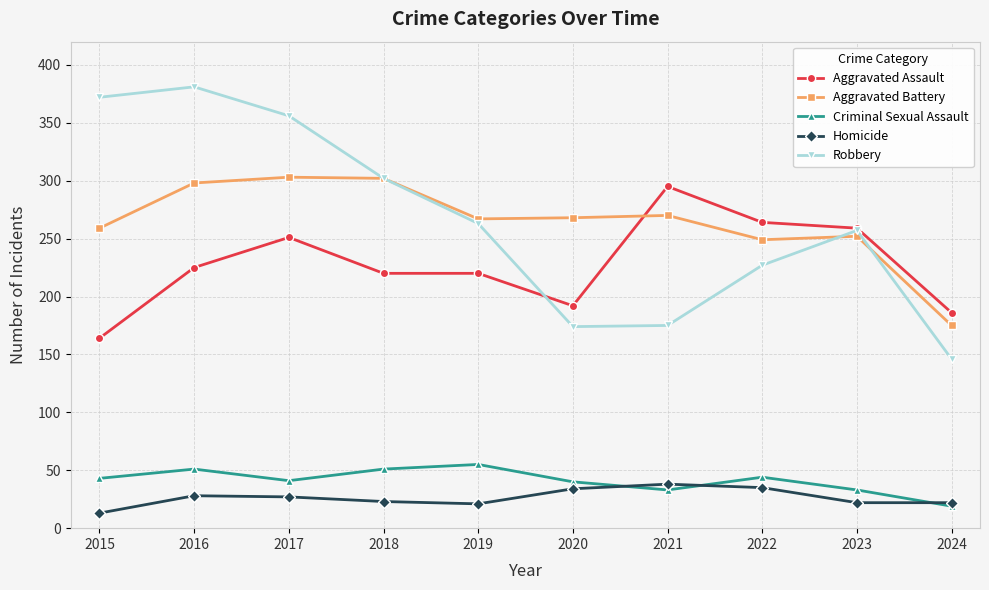

Rank the series at 2015 from highest to lowest value.

Robbery, Aggravated Battery, Aggravated Assault, Criminal Sexual Assault, Homicide